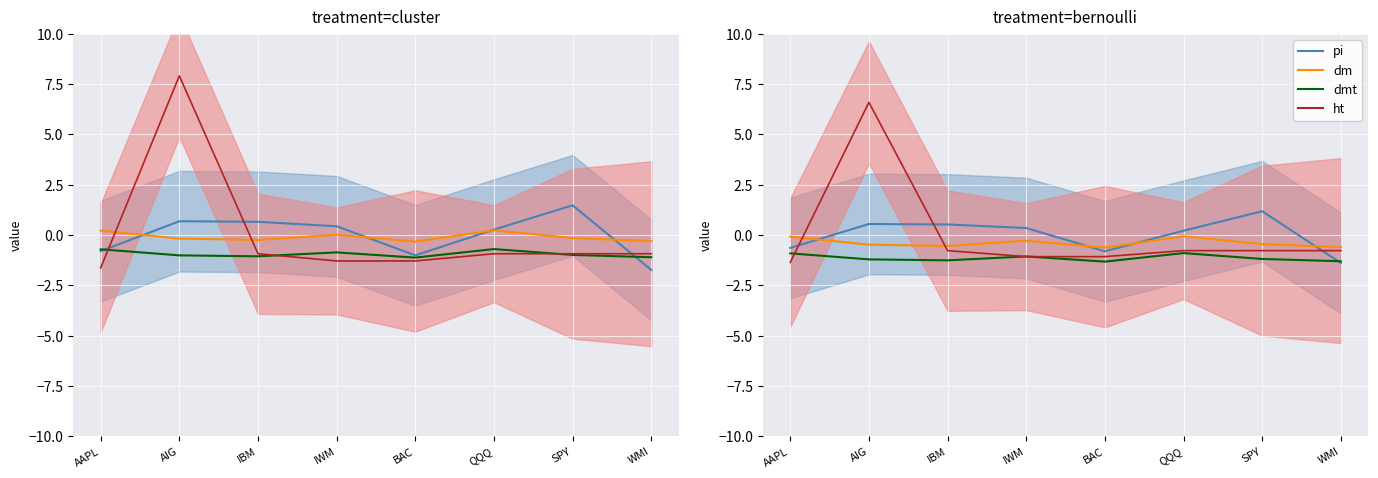

Where is the first local maximum for ht?

AIG